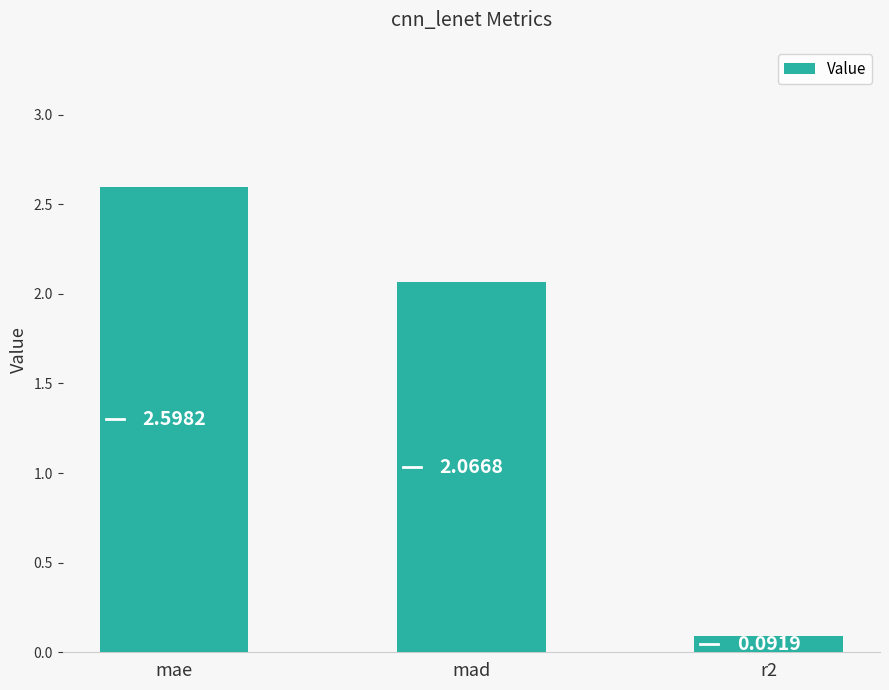

Where does the data first go above 2?

mae